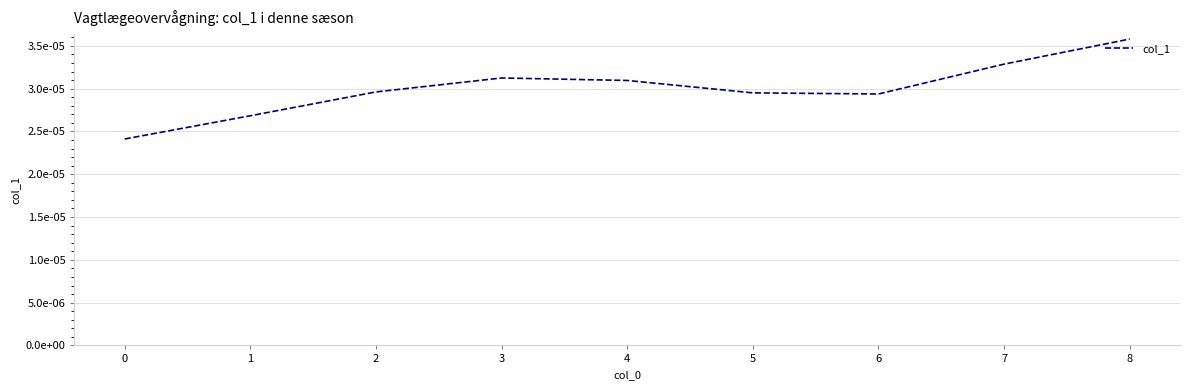

The chart shows a value of 0.0 at 7. True or false?

False